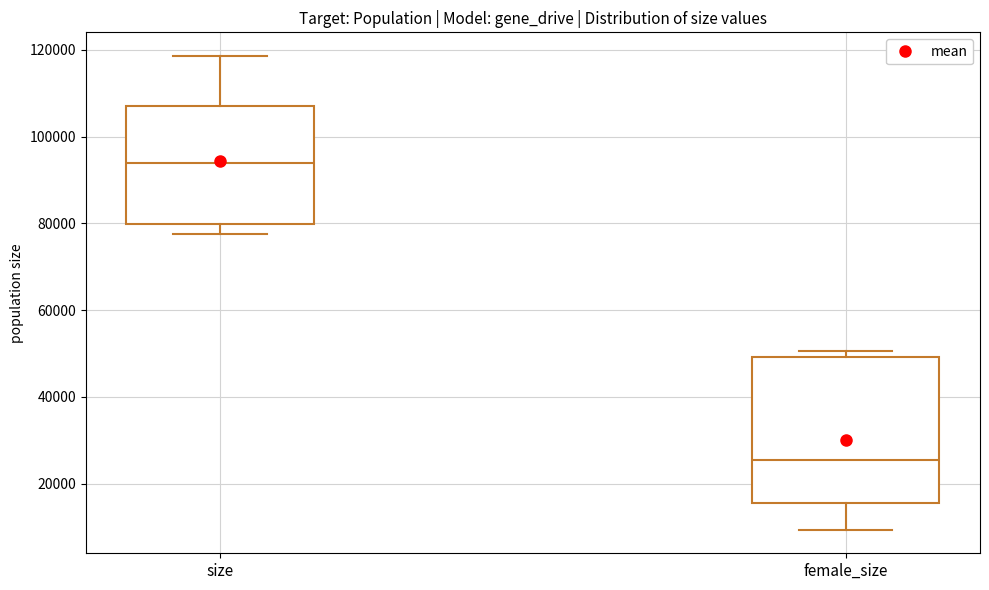

Reading left to right, read every box against the y-axis: the position of its median line, the range the box covers, and the ends of its whiskers. The values are not printed on the chart, so give them approximately, as read against the axis.

size: median 94000, box 80000 to 106000, whiskers 78000 to 118000
female_size: median 26000, box 16000 to 50000, whiskers 10000 to 50000 (just above the box's upper edge)